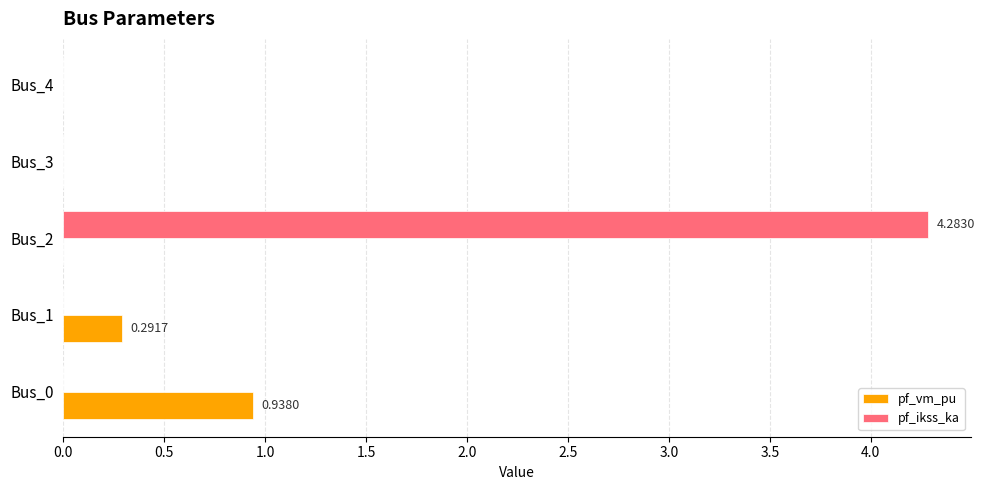

What is the sum of all pf_ikss_ka values?

4.3